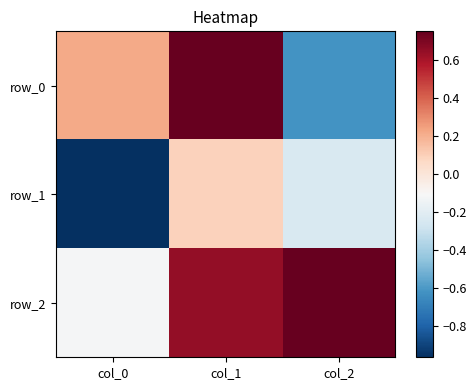

What is the sum of the row_0 values at col_1 and col_2?

0.1